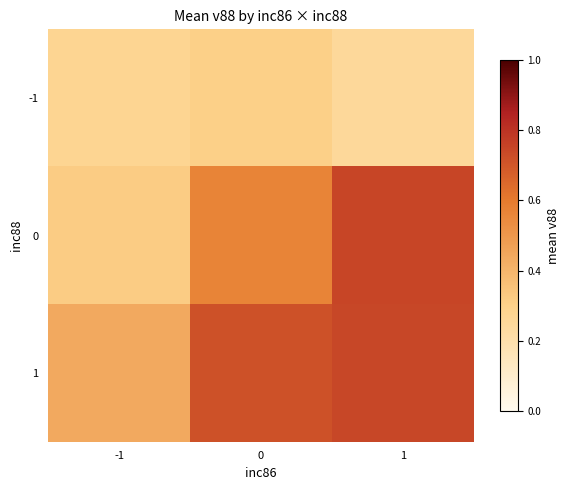

Rank the series at -1 from highest to lowest value.

1, 0, -1